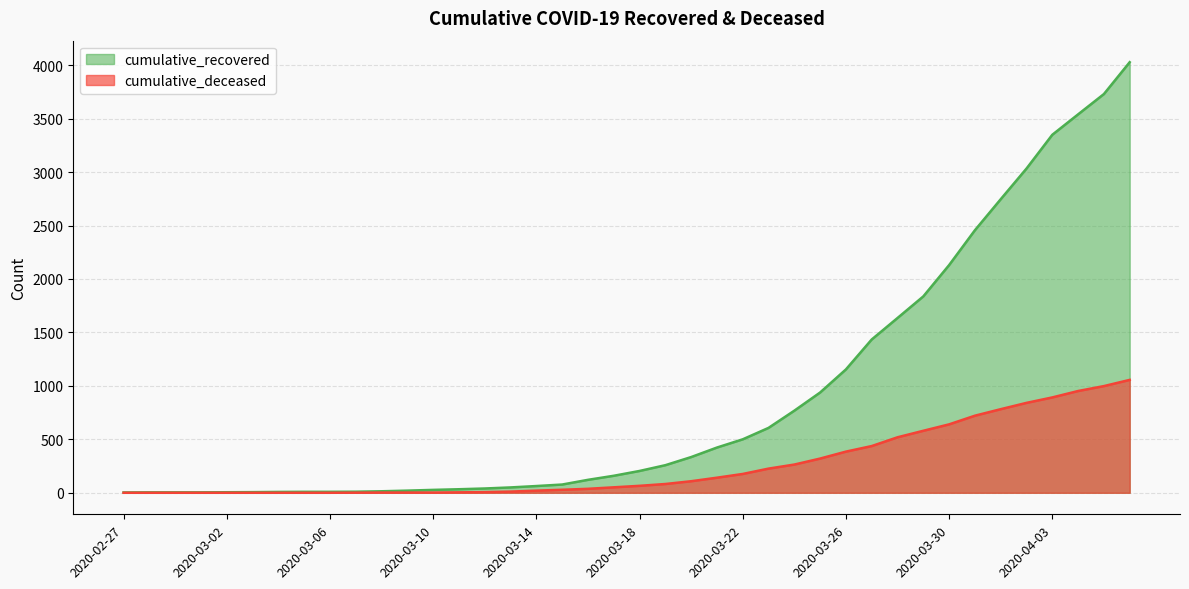

What is the label of the 18th point from the right?

2020-03-20